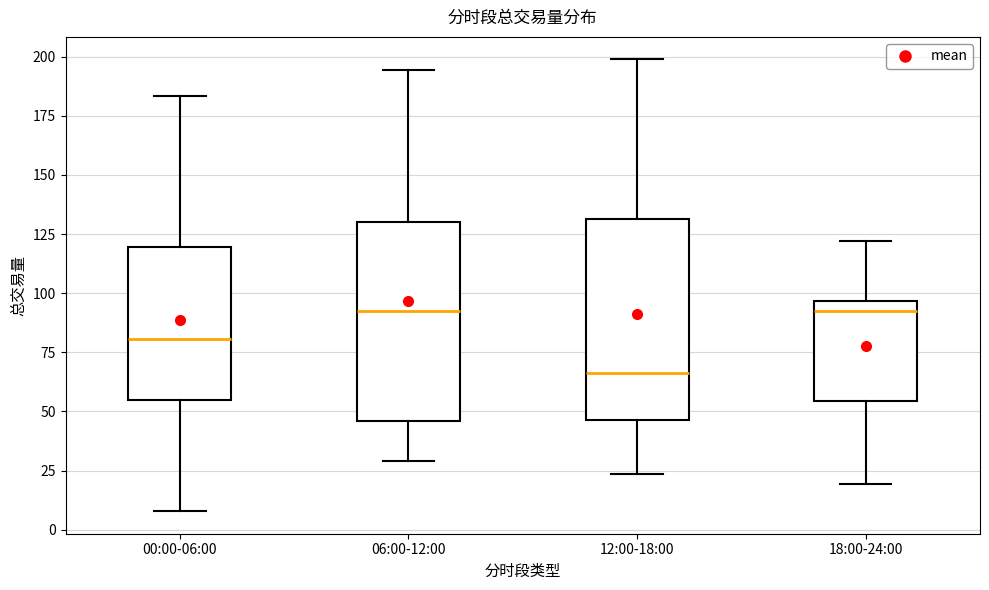

Reading left to right, transcribe this box plot: for each box, give where its median line is, the range the box spans, and where its two whiskers end, as read against the y-axis. The values are not printed on the chart, so give them approximately, as read against the axis.

00:00-06:00: median 80, box 55 to 120, whiskers 10 to 185
06:00-12:00: median 90, box 45 to 130, whiskers 30 to 195
12:00-18:00: median 65, box 45 to 130, whiskers 25 to 200
18:00-24:00: median 90, box 55 to 95, whiskers 20 to 120